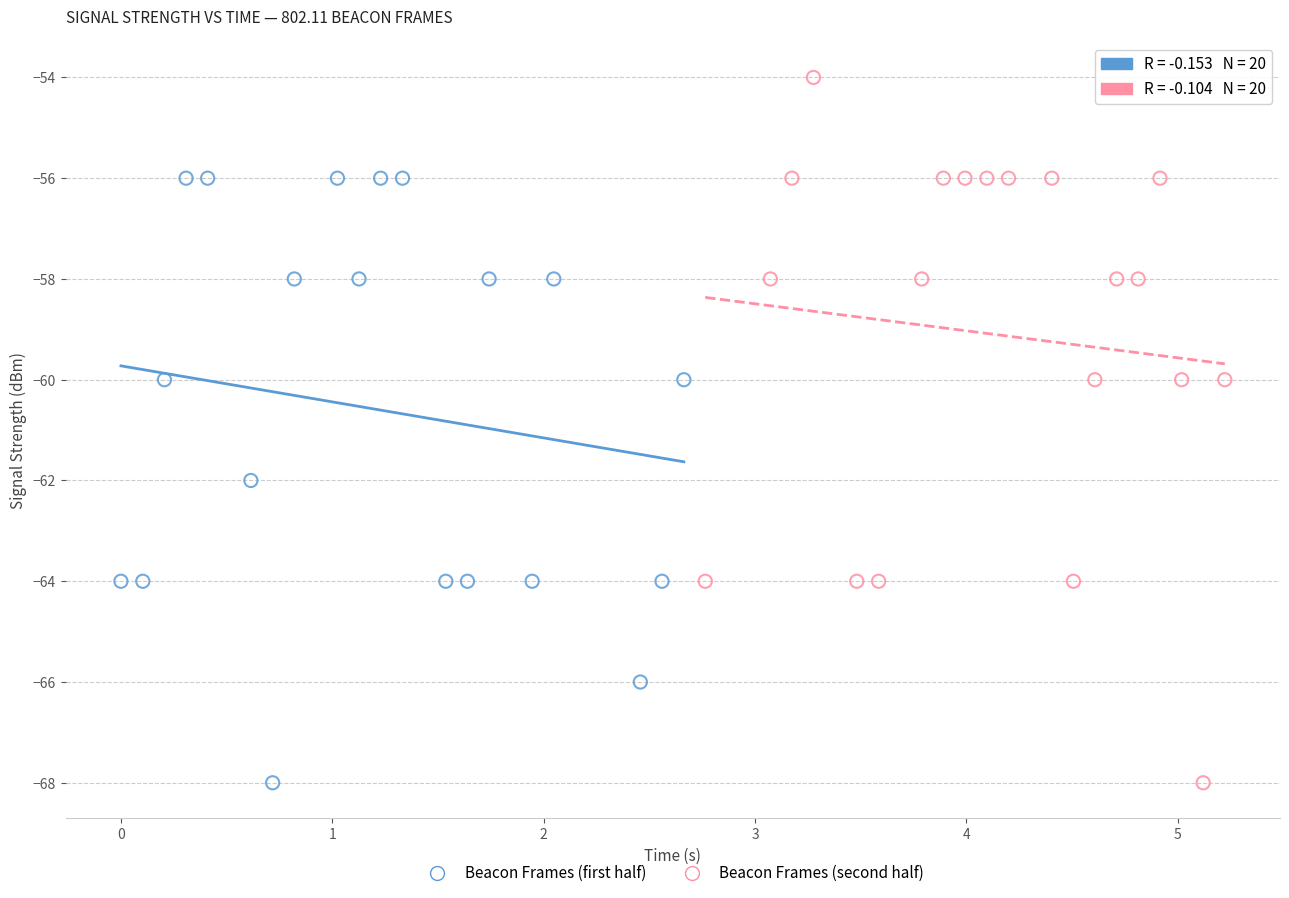

Which series reaches the maximum Y coordinate?

Beacon Frames (second half)